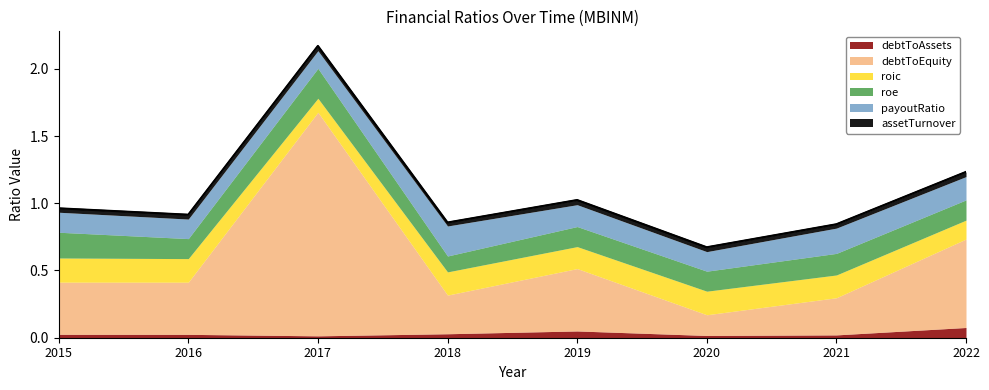

True or false: debtToAssets and roic intersect in this chart.

False